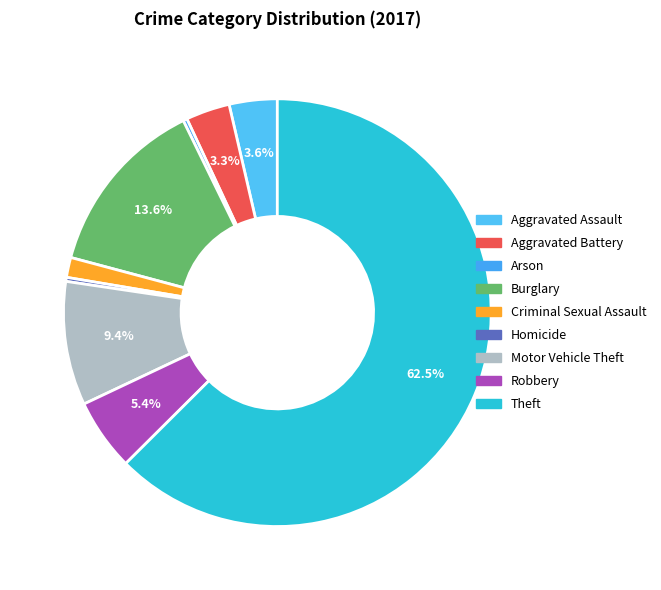

Count the number of slices in the pie.

9